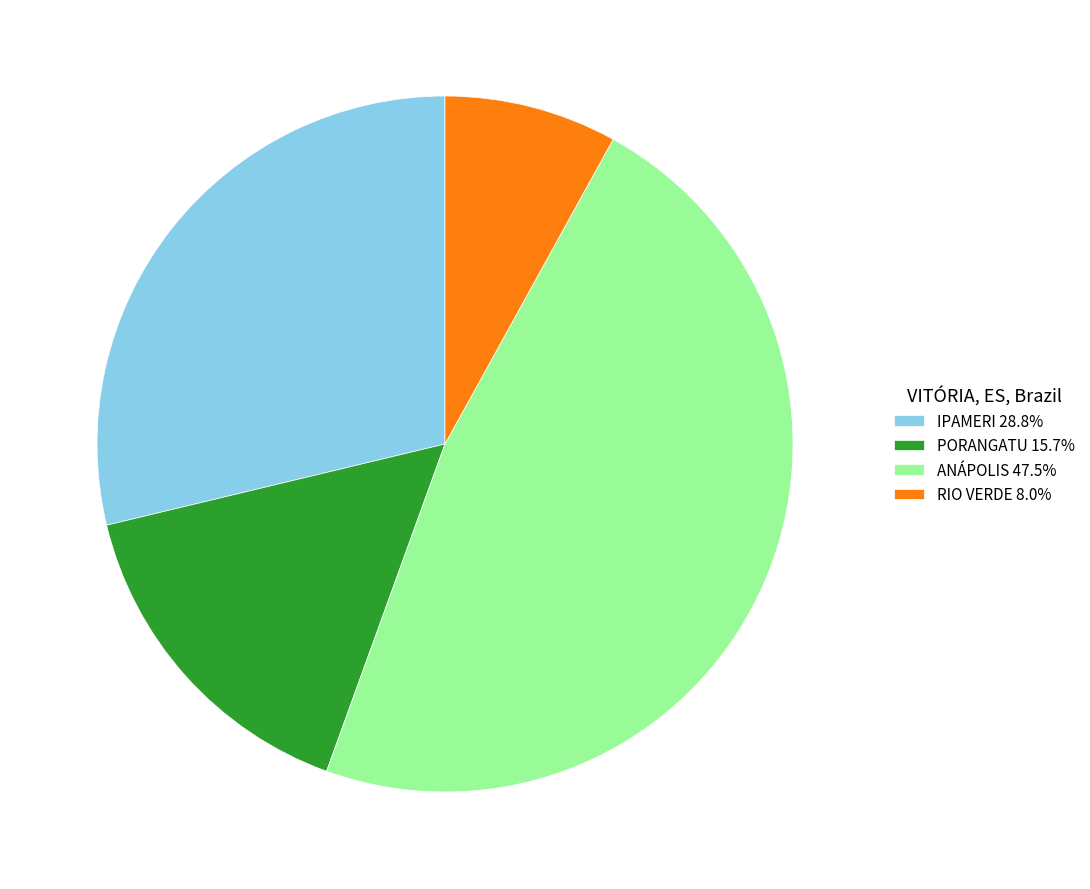

Combined, do PORANGATU 15.7% and RIO VERDE 8.0% account for over 50%?

No